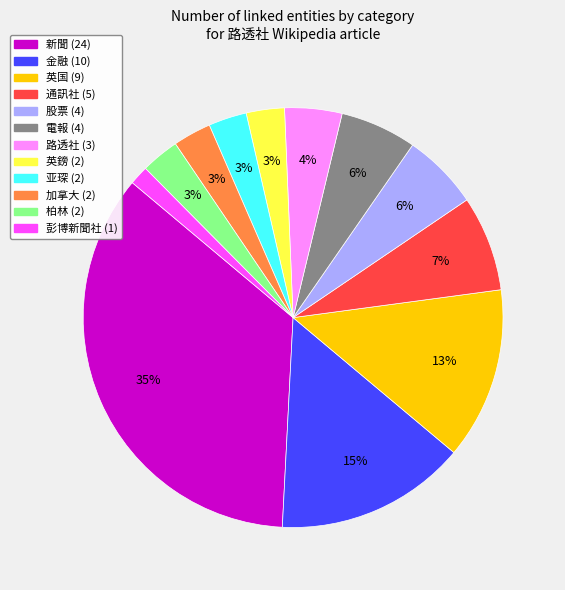

Combined, do 新聞 and 英国 account for over 50%?

No